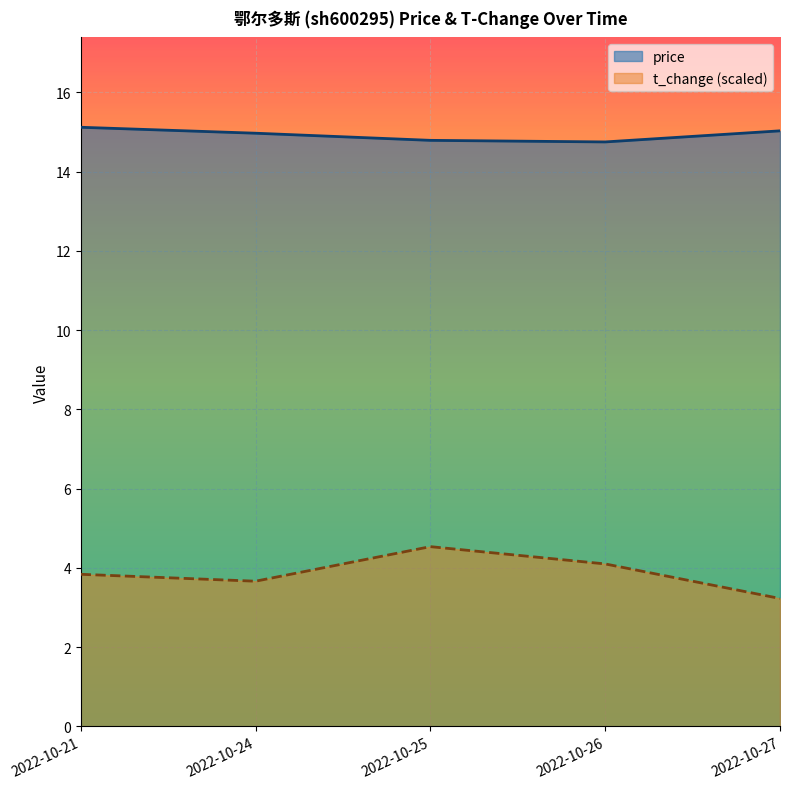

True or false: t_change and price intersect in this chart.

False